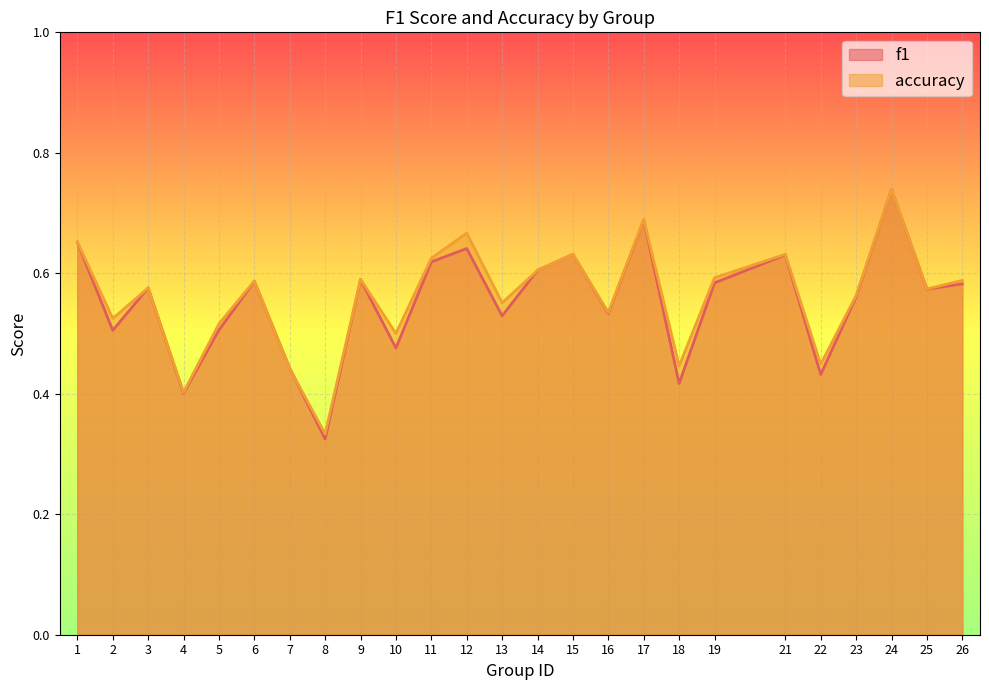

Rank the series at 13 from highest to lowest value.

accuracy, f1